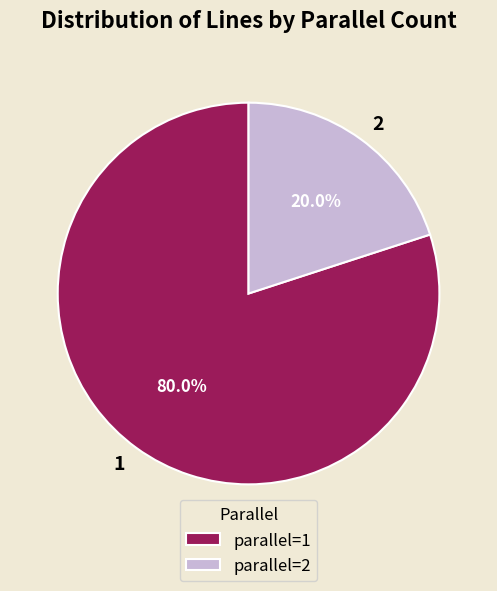

How many slices are in this pie chart?

2